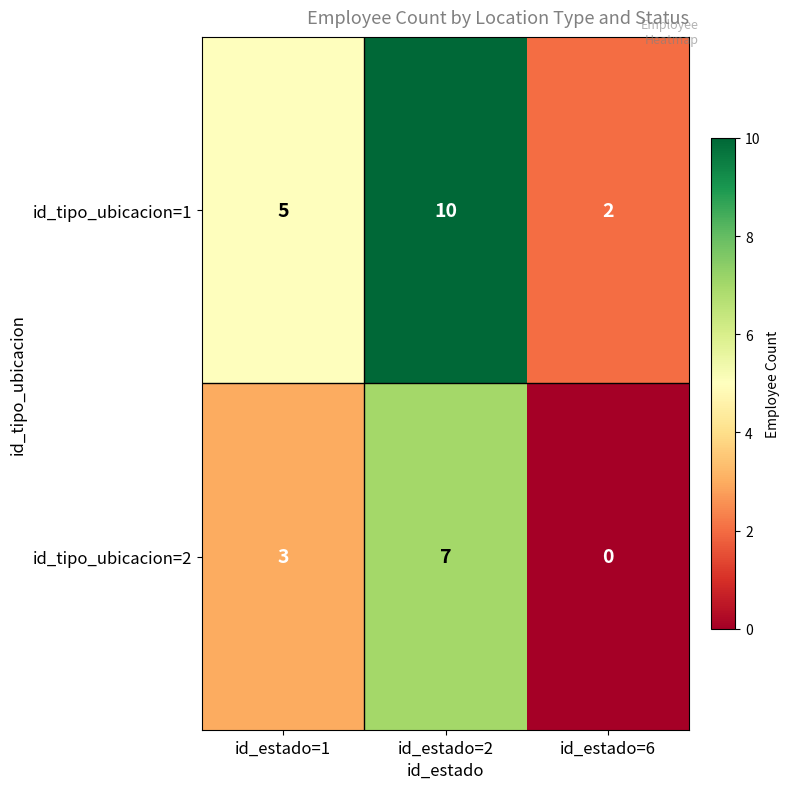

What is the greatest value displayed?

10